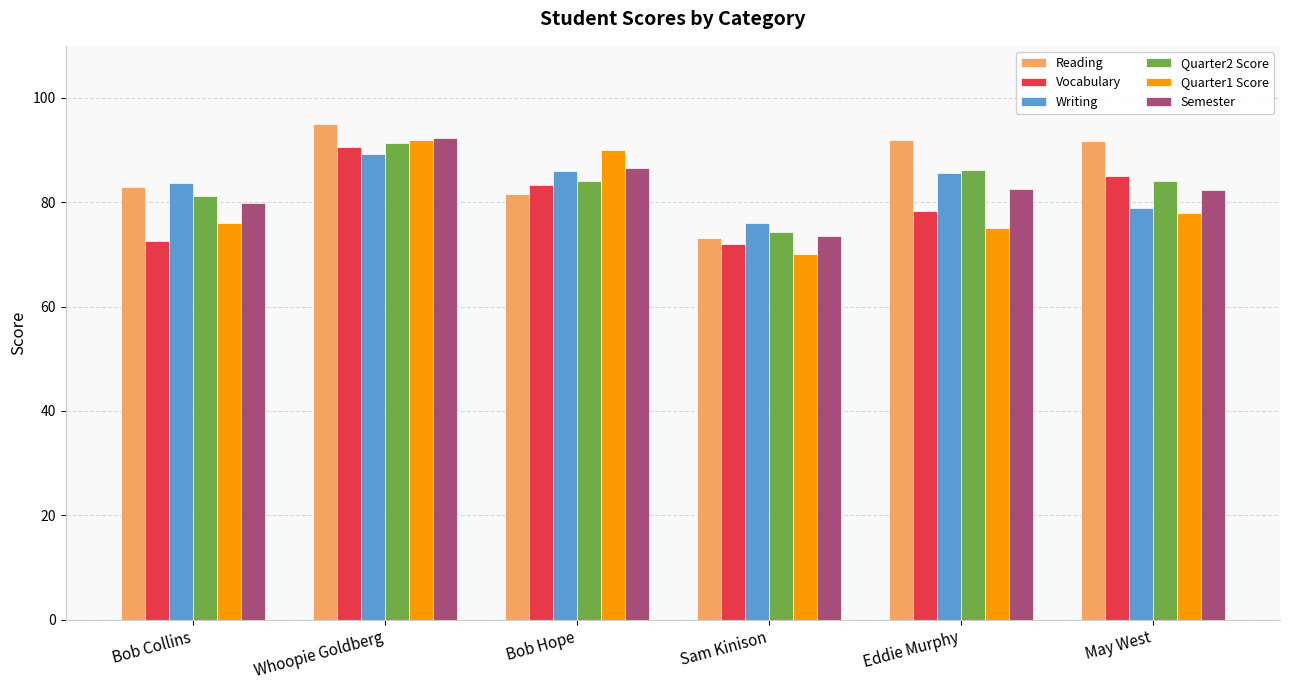

Is the value of Vocabulary at Bob Collins greater than the value of Reading at Bob Hope?

No